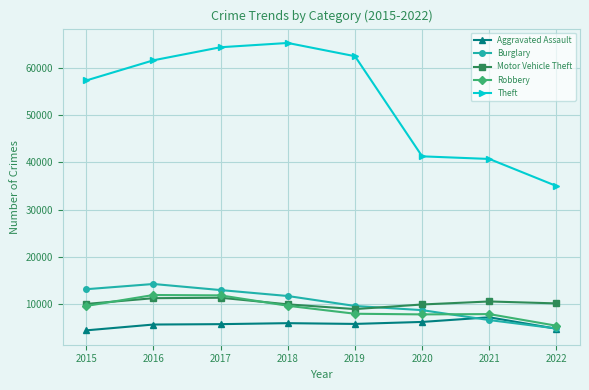

True or false: Robbery and Burglary cross at least once.

True